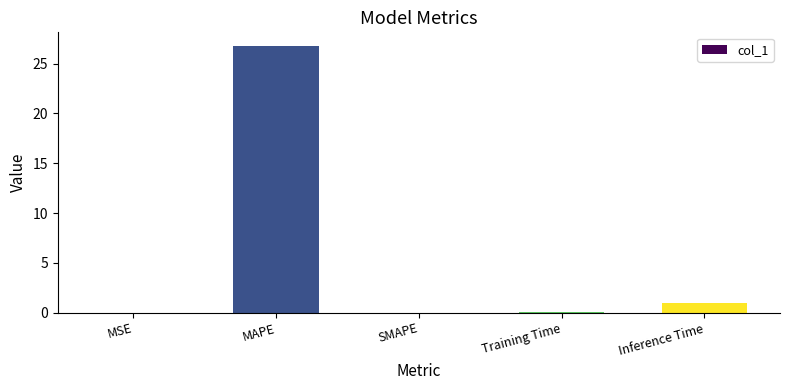

Where is the data nearest to the value 13?

Inference Time